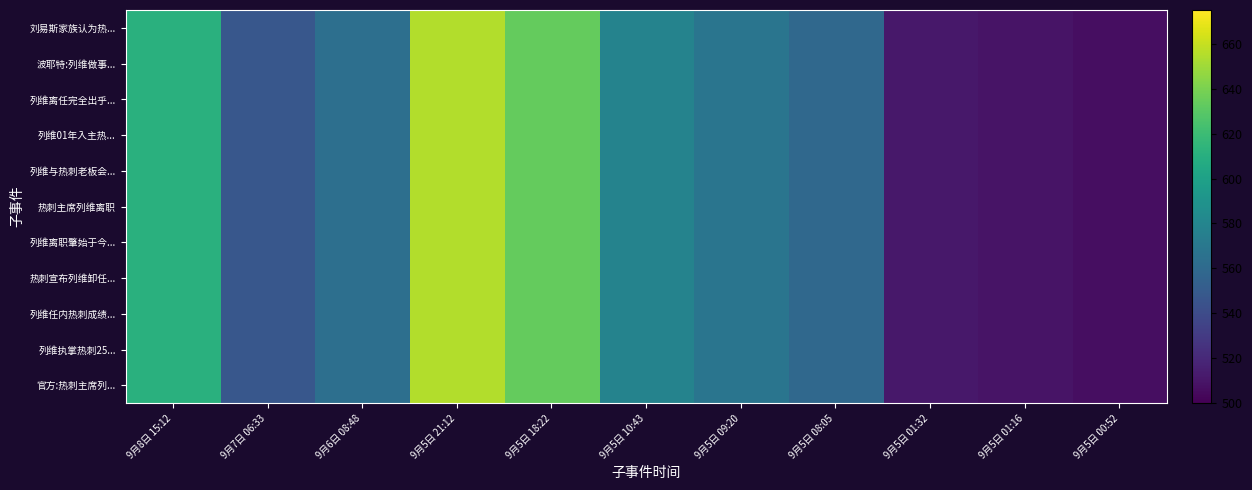

Which series has the largest range (max minus min)?

刘易斯家族认为热...